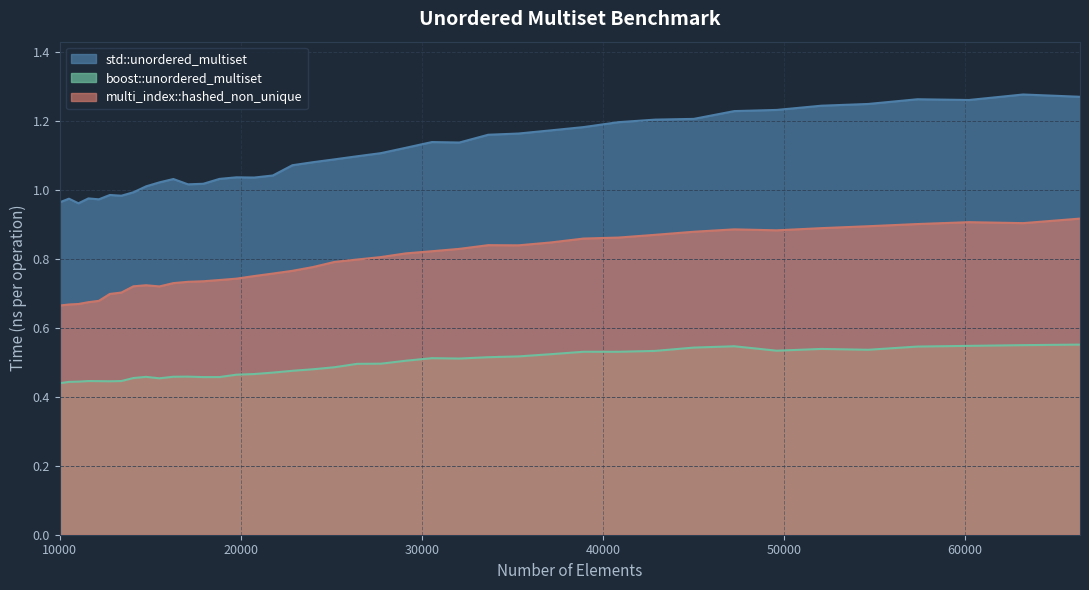

What is the maximum value shown in the chart?

1.3